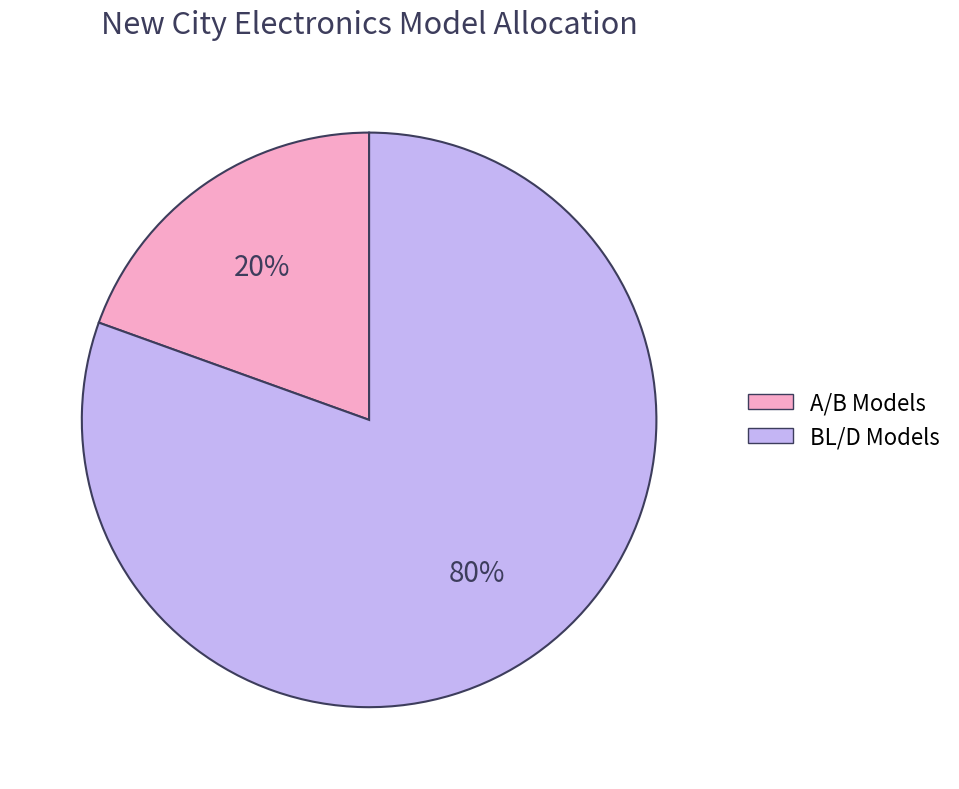

How many segments does this pie chart have?

2